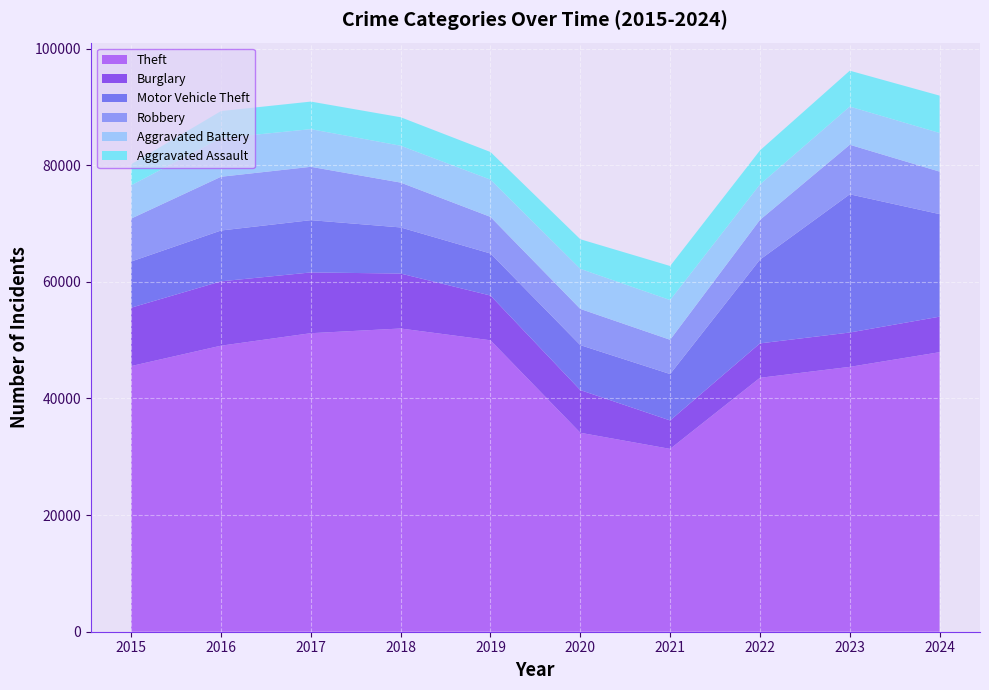

Reading left to right, extract all data points from this chart.

Theft: 45554	49049	51190	51995	49973	34114	31351	43538	45416	47932
Burglary: 10011	11038	10419	9423	7677	7325	4879	5906	5892	6094
Motor Vehicle Theft: 7916	8712	8965	7908	7206	7707	7956	14360	23698	17587
Robbery: 7364	9218	9147	7690	6279	6207	5876	6812	8499	7286
Aggravated Battery: 5702	6628	6454	6317	6381	6868	6805	6072	6540	6620
Aggravated Assault: 3620	4635	4731	4888	4744	5082	5846	5838	6159	6410